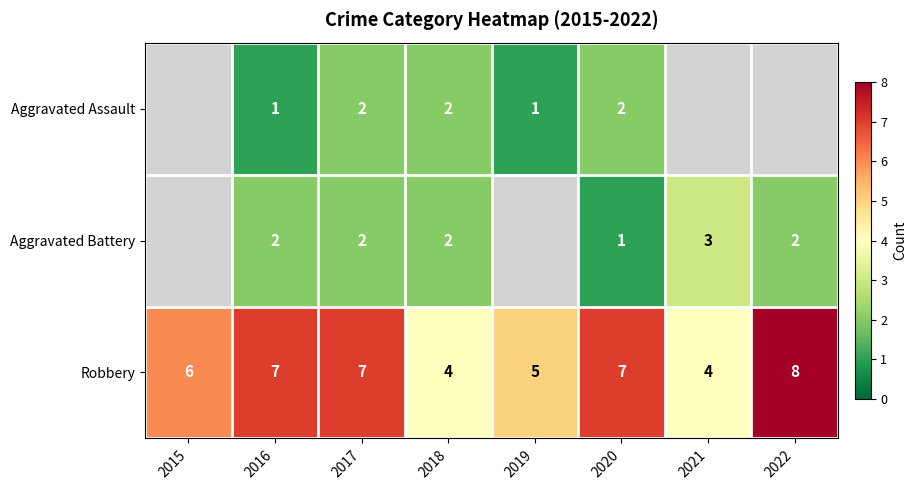

Is it true that Aggravated Battery equals 1 at 2022?

False